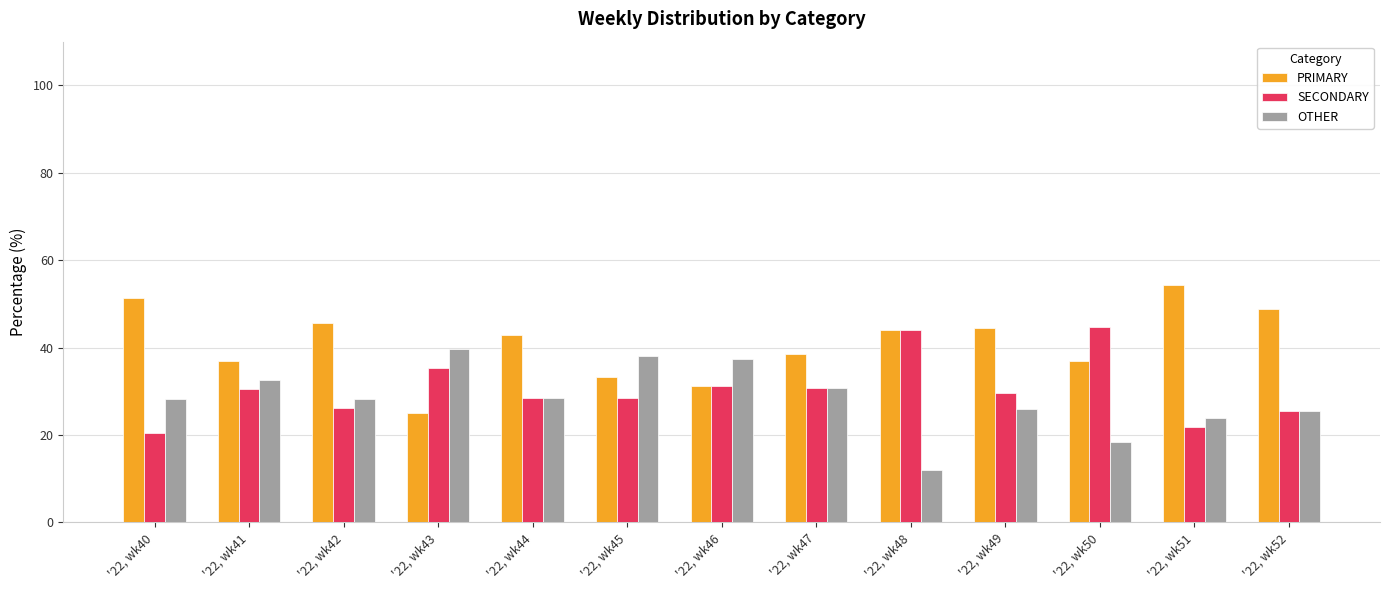

What is the average value of the PRIMARY series?

41.0